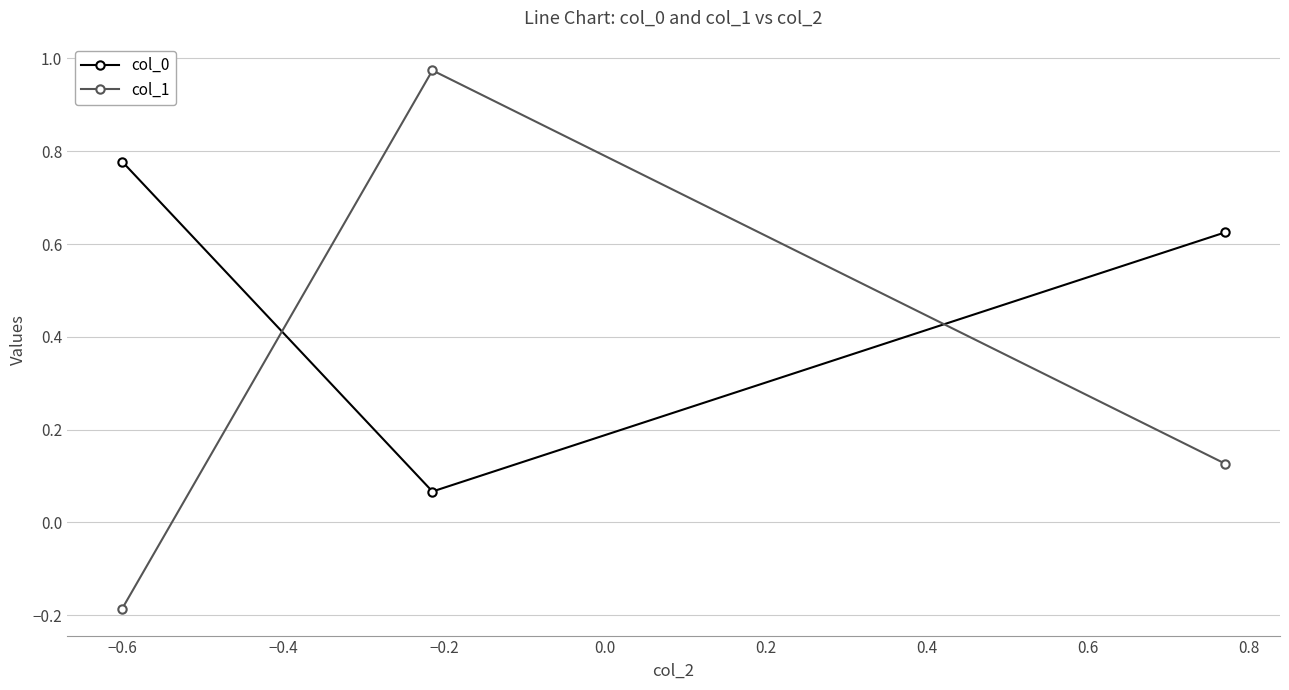

Is this an area chart (filled region under the line)?

No